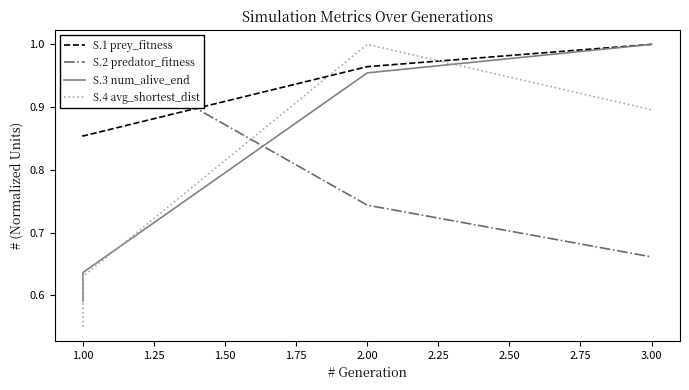

After their last crossing, which series has the higher values: S.2 predator_fitness or S.1 prey_fitness?

S.1 prey_fitness